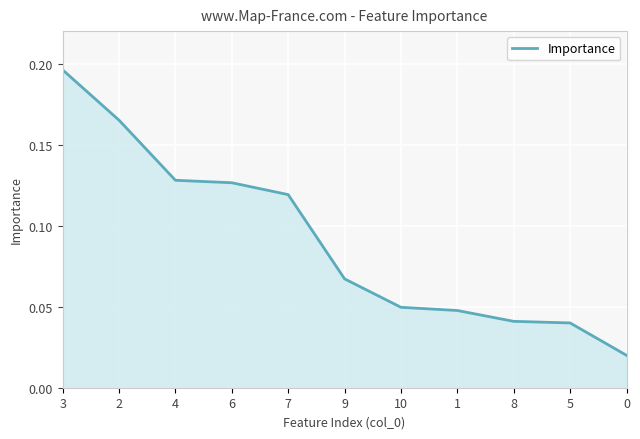

What is the sum of all values?

1.0